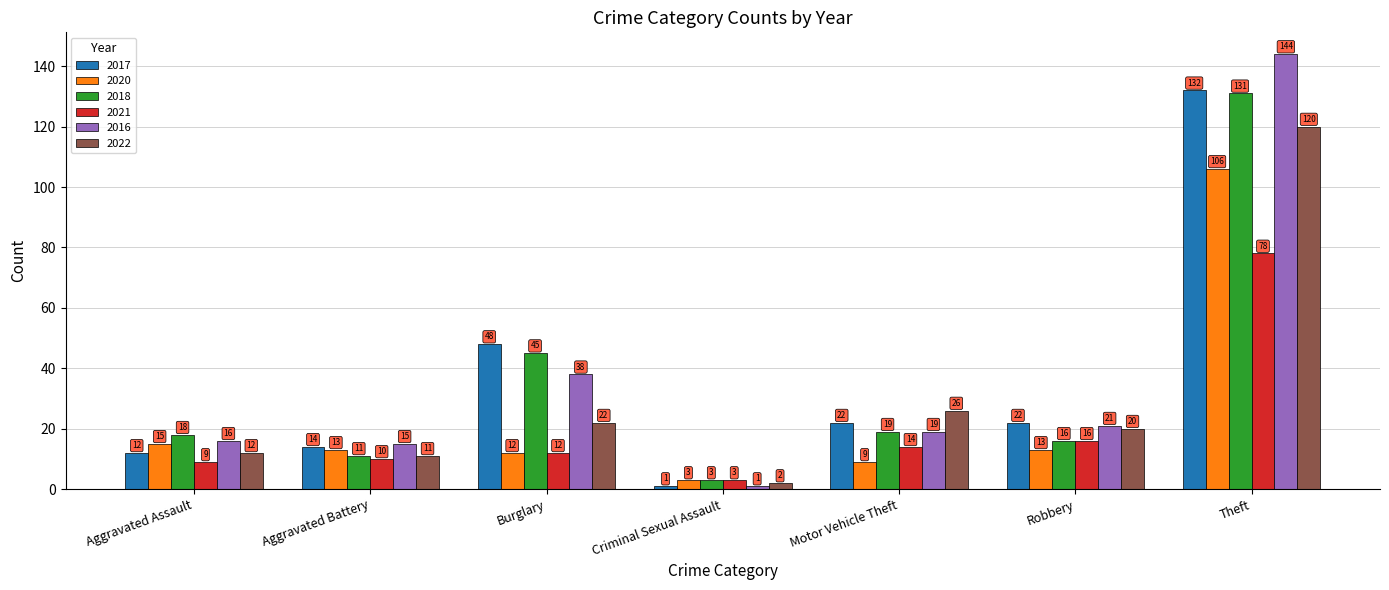

Reading left to right, list all the values displayed in this chart.

2017: Aggravated Assault=12	Aggravated Battery=14	Burglary=48	Criminal Sexual Assault=1	Motor Vehicle Theft=22	Robbery=22	Theft=132
2020: Aggravated Assault=15	Aggravated Battery=13	Burglary=12	Criminal Sexual Assault=3	Motor Vehicle Theft=9	Robbery=13	Theft=106
2018: Aggravated Assault=18	Aggravated Battery=11	Burglary=45	Criminal Sexual Assault=3	Motor Vehicle Theft=19	Robbery=16	Theft=131
2021: Aggravated Assault=9	Aggravated Battery=10	Burglary=12	Criminal Sexual Assault=3	Motor Vehicle Theft=14	Robbery=16	Theft=78
2016: Aggravated Assault=16	Aggravated Battery=15	Burglary=38	Criminal Sexual Assault=1	Motor Vehicle Theft=19	Robbery=21	Theft=144
2022: Aggravated Assault=12	Aggravated Battery=11	Burglary=22	Criminal Sexual Assault=2	Motor Vehicle Theft=26	Robbery=20	Theft=120